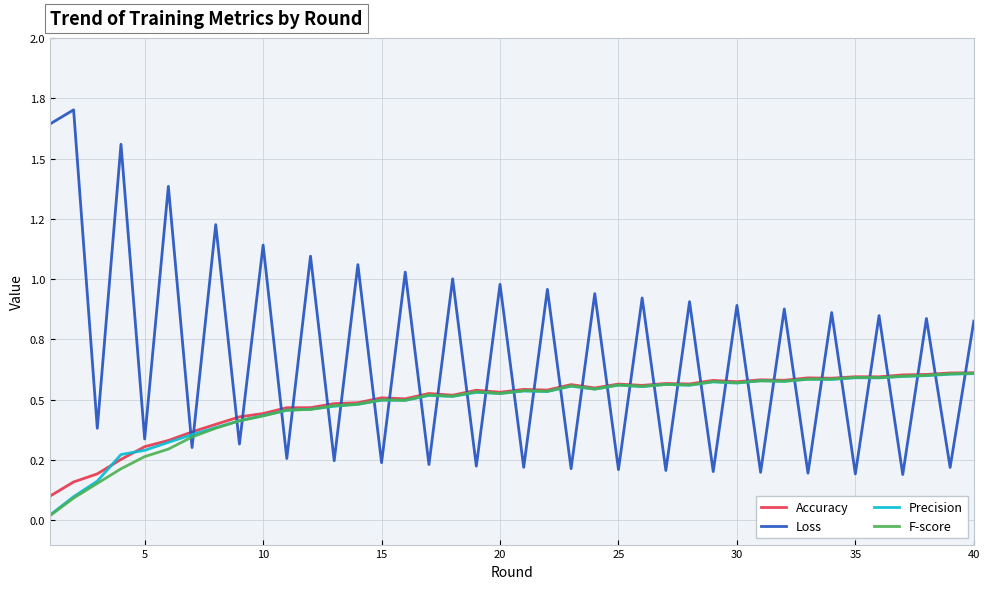

Does the chart display data point markers on the line(s)?

No